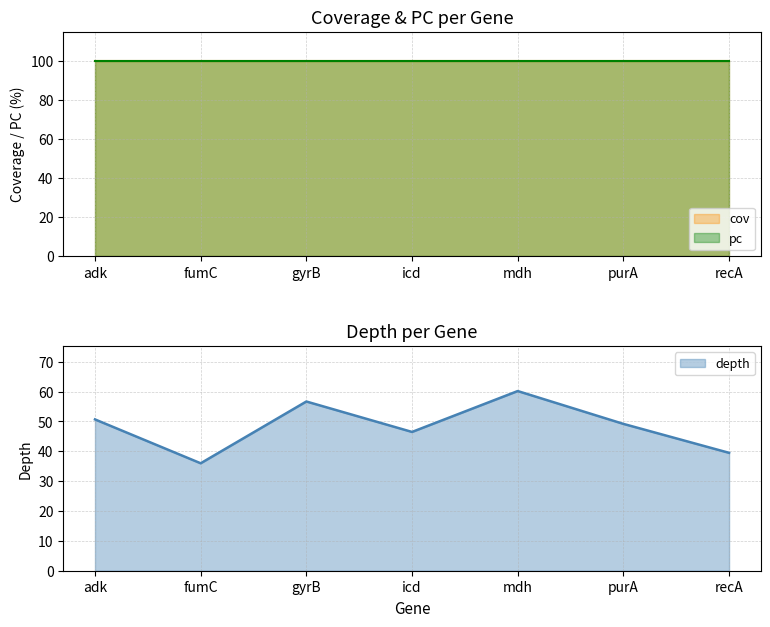

Which category has the highest value in the depth series?

mdh